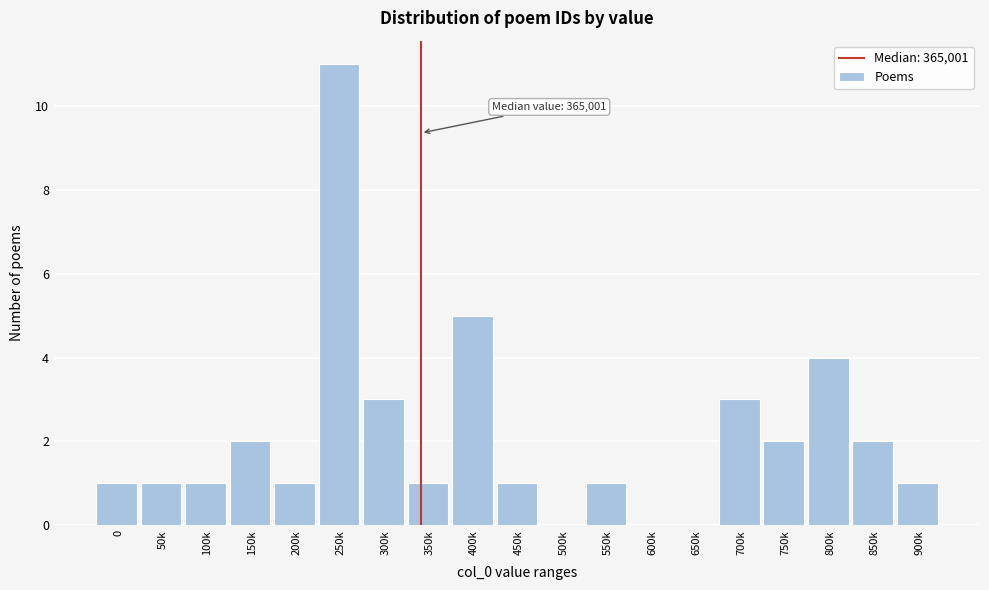

Reading right to left, extract all data points from this chart.

900k=1	850k=2	800k=4	750k=2	700k=3	650k=0	600k=0	550k=1	500k=0	450k=1	400k=5	350k=1	300k=3	250k=11	200k=1	150k=2	100k=1	50k=1	0=1